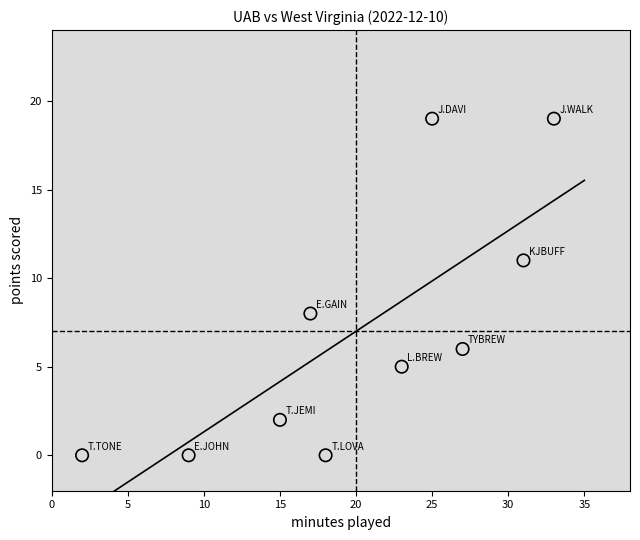

What Y value in the scatter plot is closest to 9?

8